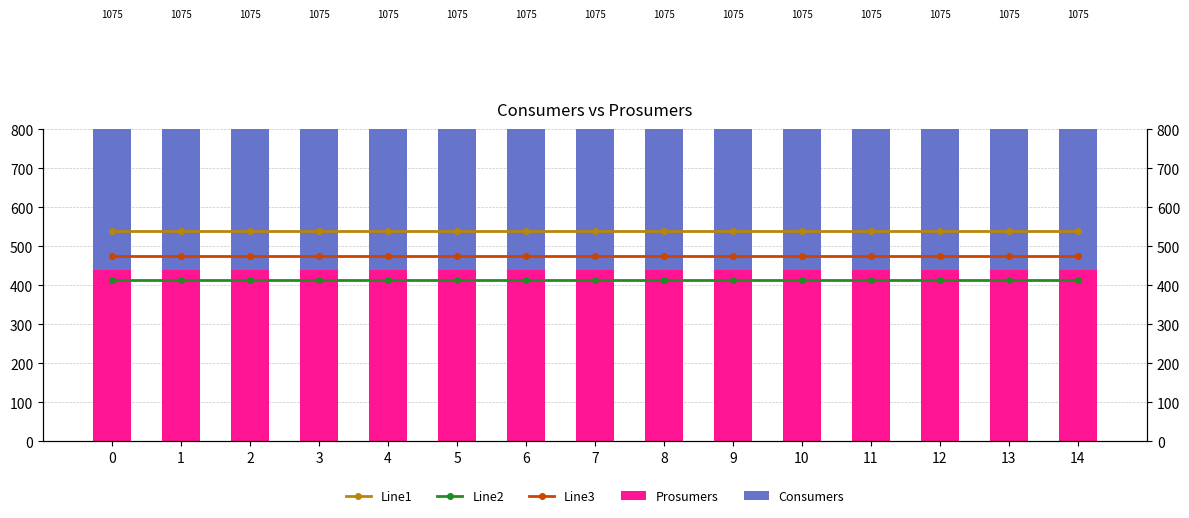

Reading left to right, what are all the values shown in this chart?

Line1: 539.8	539.8	539.8	539.8	539.8	539.8	539.8	539.8	539.8	539.8	539.8	539.8	539.8	539.8	539.8
Line2: 412.8	412.8	412.8	412.8	412.8	412.8	412.8	412.8	412.8	412.8	412.8	412.8	412.8	412.8	412.8
Line3: 476.2	476.2	476.2	476.2	476.2	476.2	476.2	476.2	476.2	476.2	476.2	476.2	476.2	476.2	476.2
Prosumers: 440.0	440.0	440.0	440.0	440.0	440.0	440.0	440.0	440.0	440.0	440.0	440.0	440.0	440.0	440.0
Consumers: 635.0	635.0	635.0	635.0	635.0	635.0	635.0	635.0	635.0	635.0	635.0	635.0	635.0	635.0	635.0